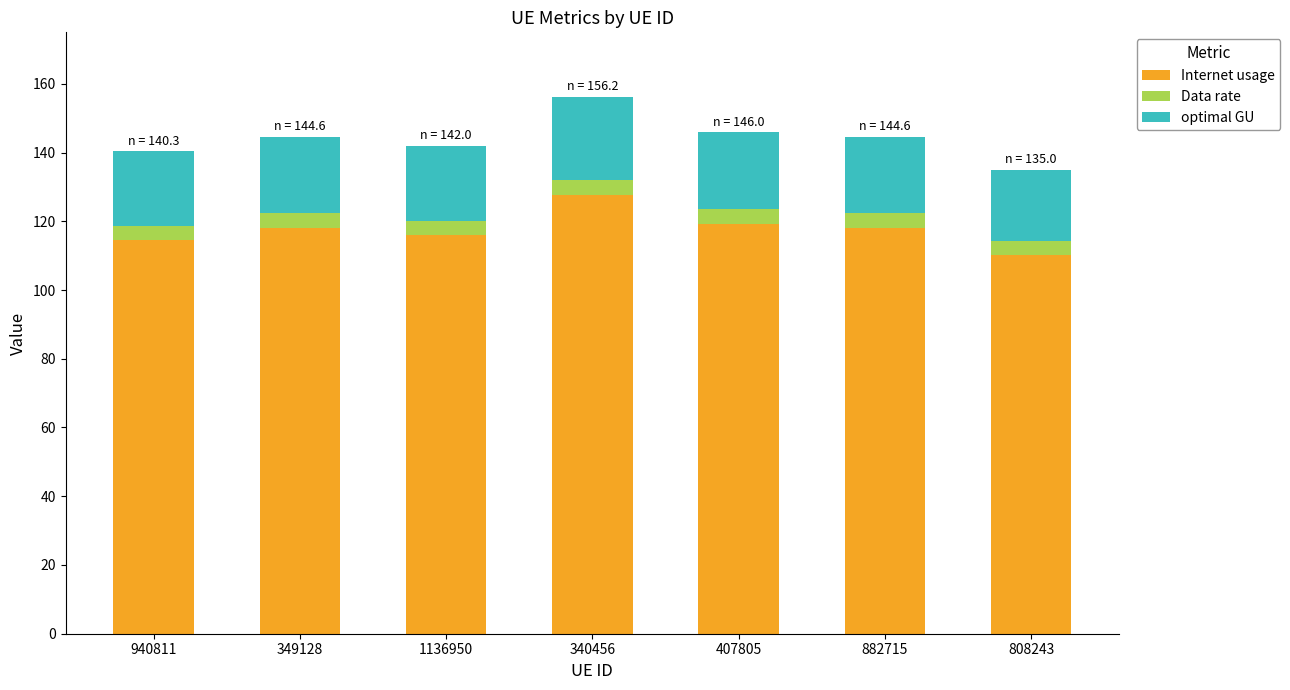

What is the difference between the second highest and second lowest values in the Internet usage series?

4.6